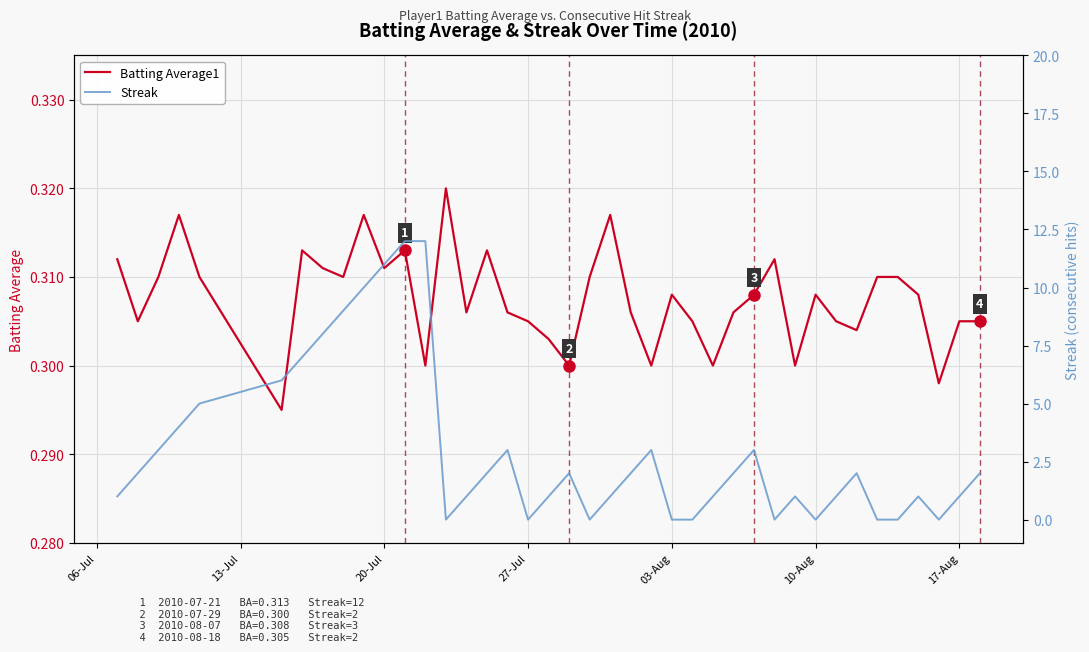

How many lines are shown in the chart?

2